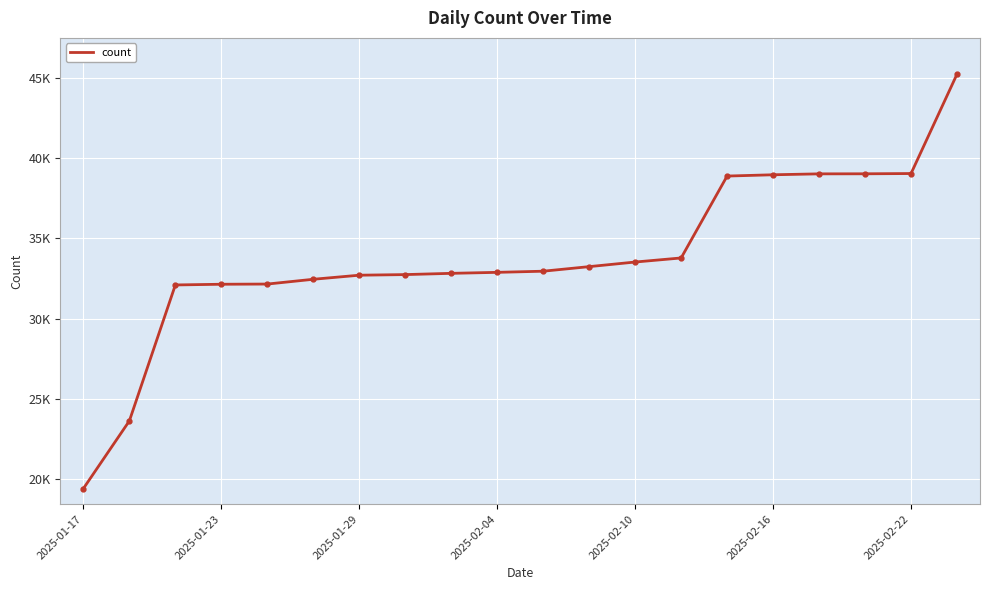

At which label does the data first exceed 32954?

11